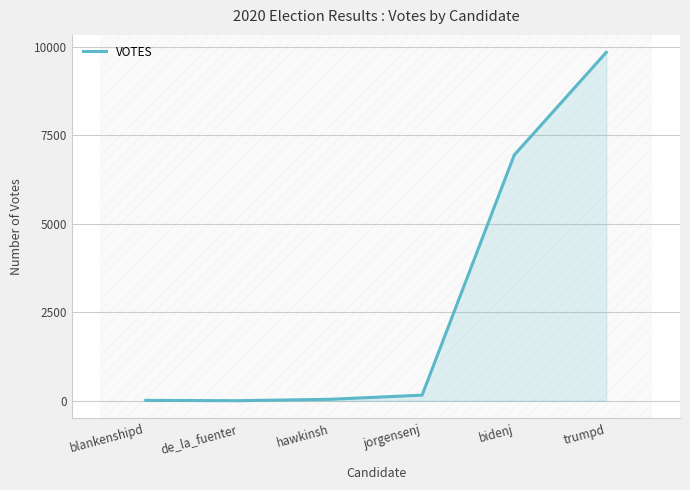

What is the greatest value displayed?

9841